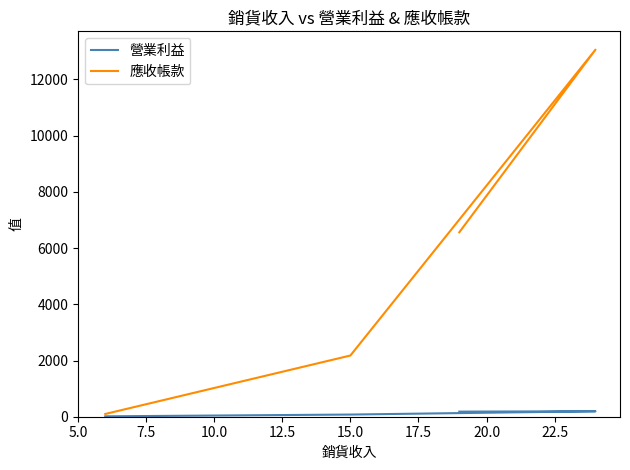

Reading left to right, transcribe all the data shown in this chart.

營業利益: 14.0	77.0	194.0	181.0
應收帳款: 98.0	2177.0	13058.0	6562.2